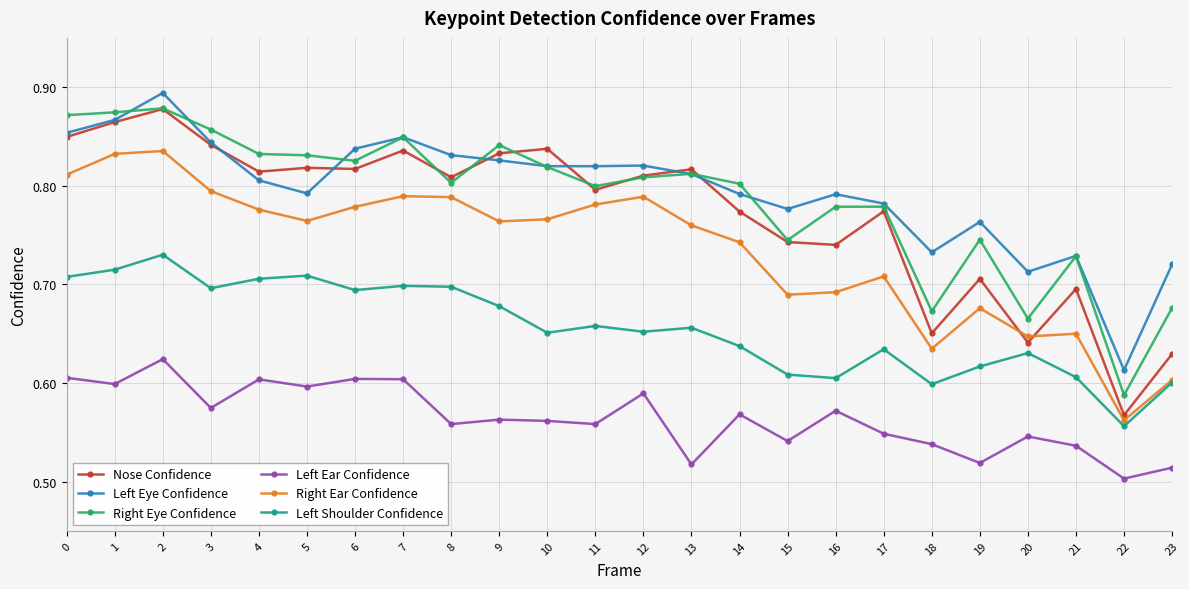

Where is Left Shoulder Confidence nearest to the value 0?

22